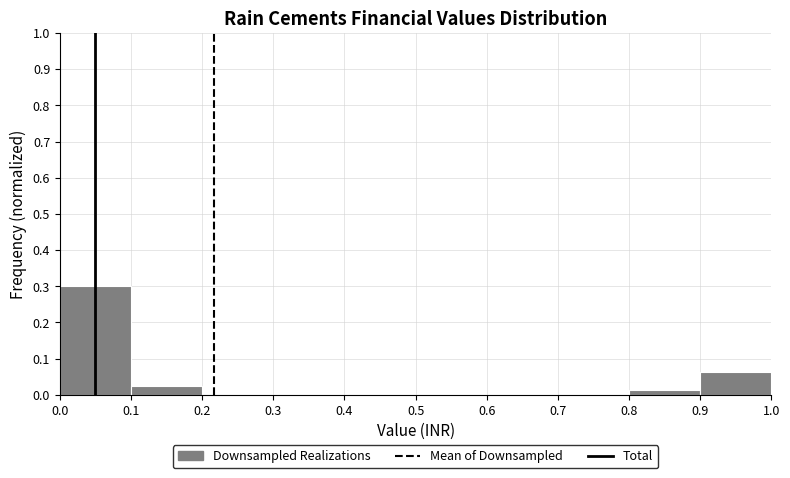

Which range on the x-axis has the tallest bar?

0.0 to 0.1